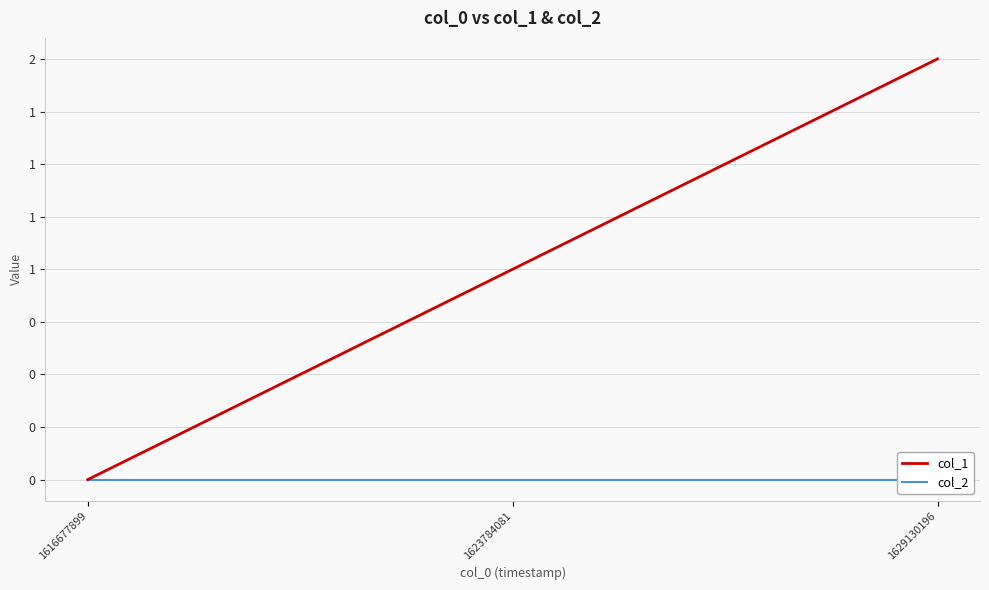

List the labels in order of col_1 value, largest first.

1629130196, 1623784081, 1616677899